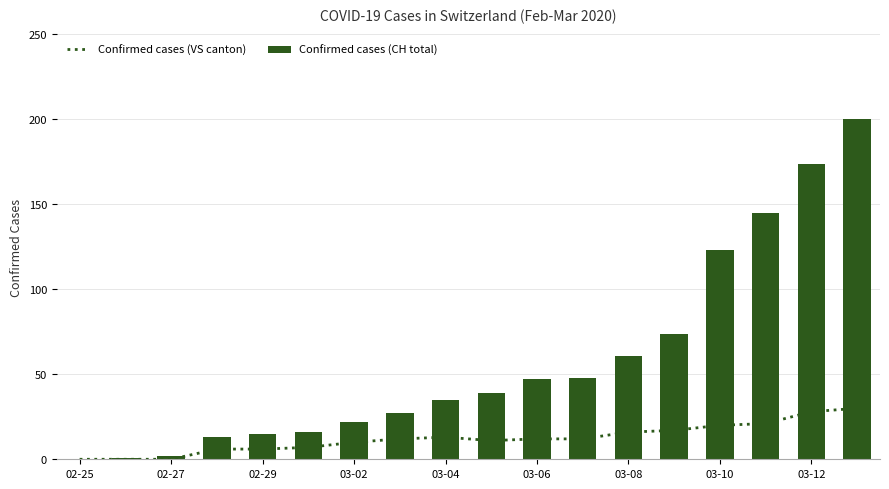

What is the sum of all Confirmed cases (CH total) values?

1042